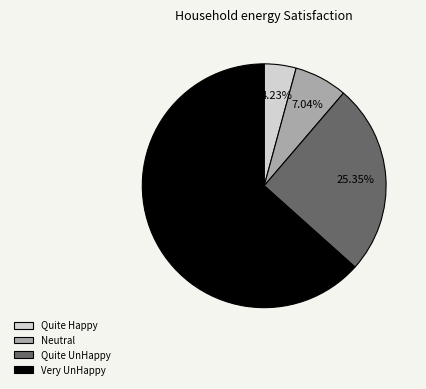

Which category has the biggest portion of the pie?

Very UnHappy